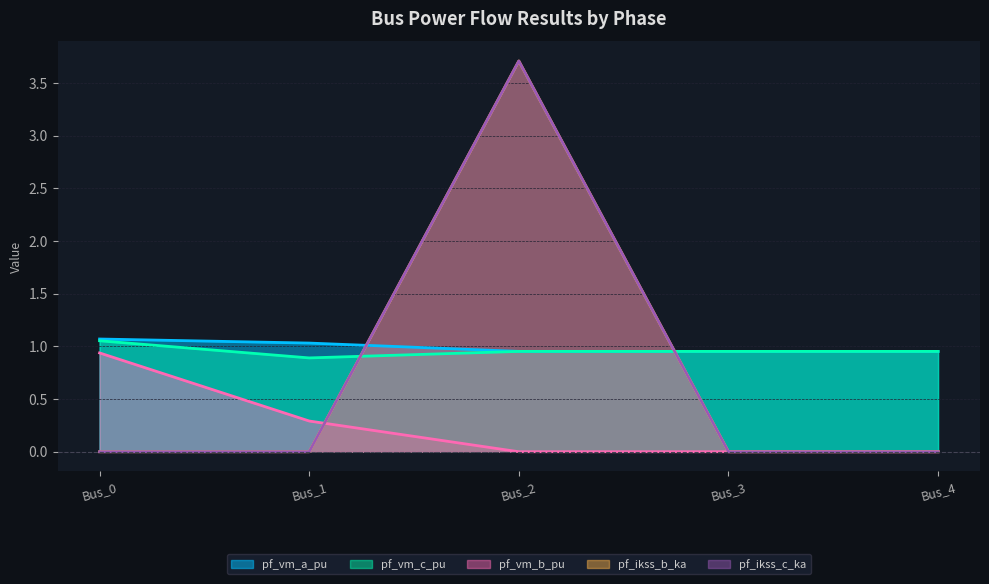

True or false: pf_ikss_c_ka has a value of 0.0 at Bus_0.

True